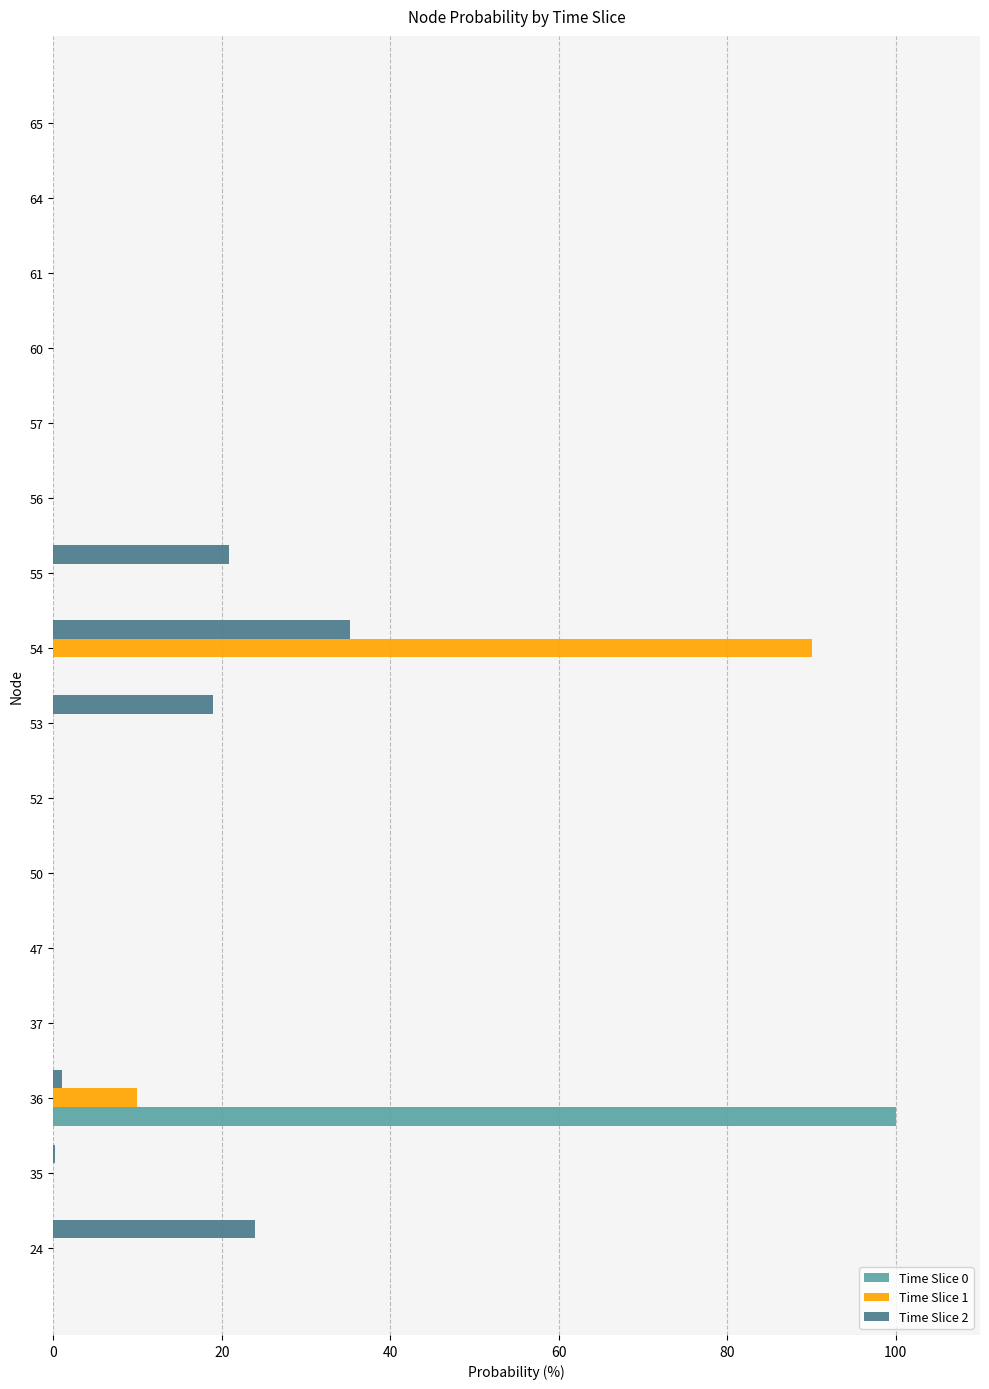

What is the sum of all Time Slice 0 values?

100.0